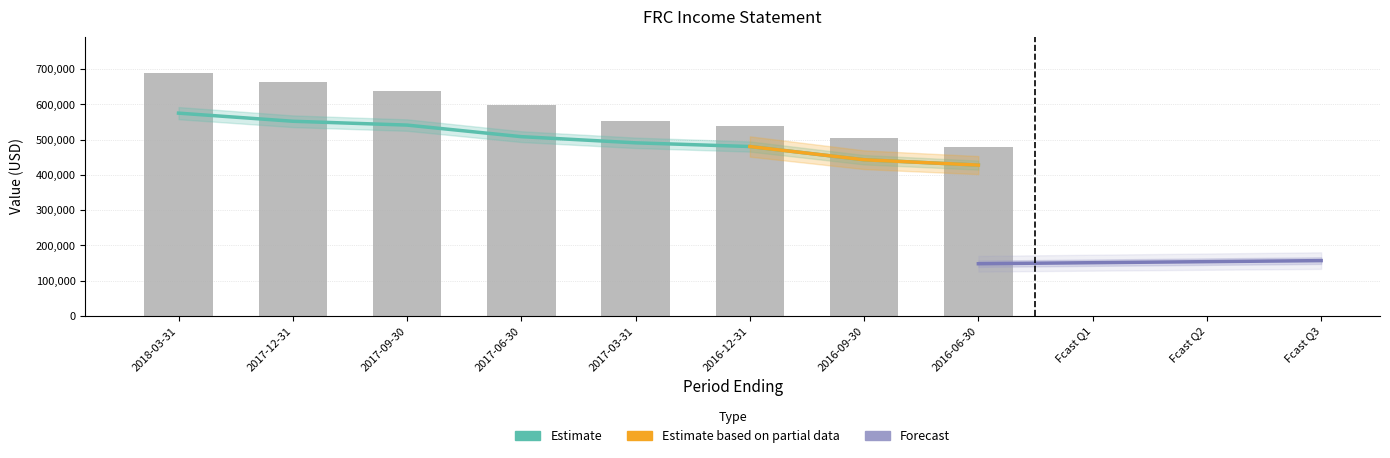

Between 2016-06-30 and 2017-03-31, which is larger?

2017-03-31